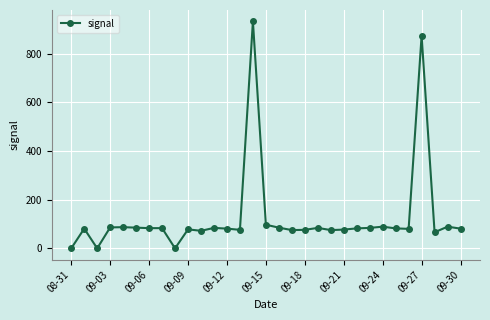

What is the value of the 25th point from the left?

89